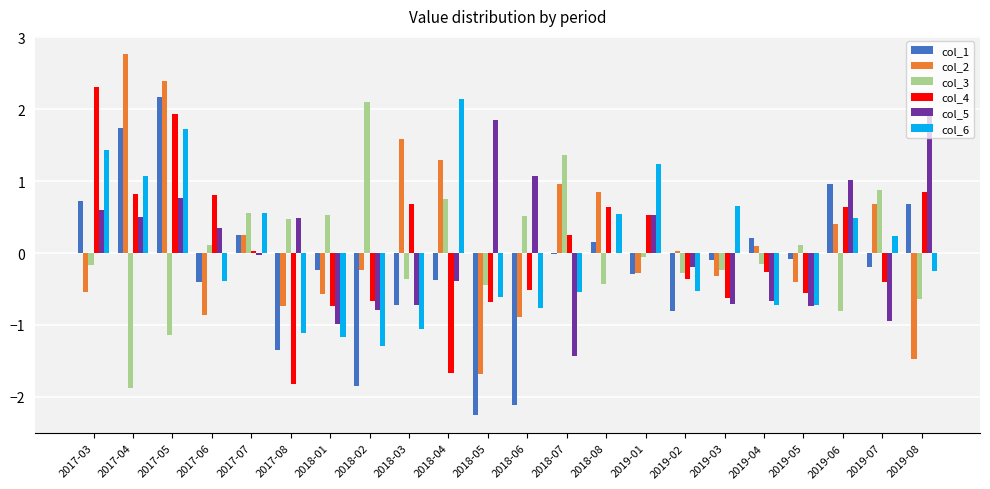

Read the col_6 value at 2019-07.

0.2